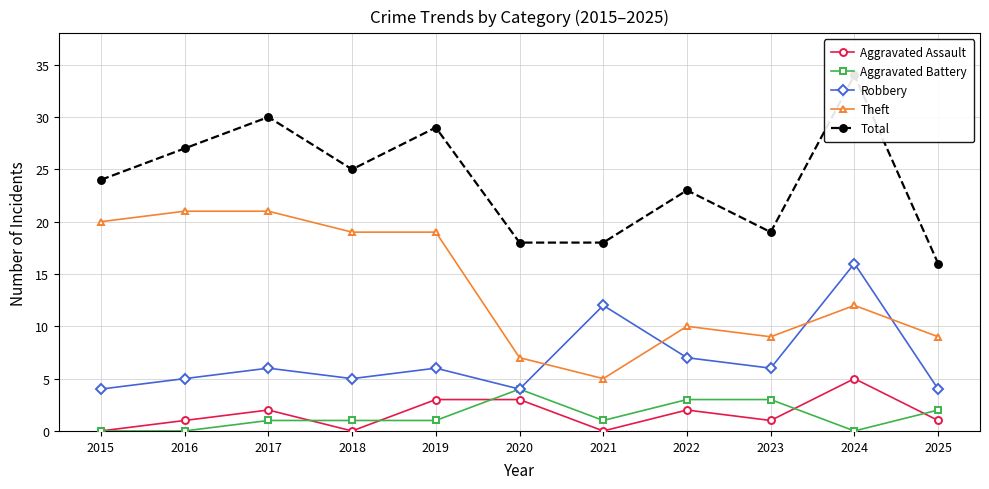

Reading right to left, transcribe all the data shown in this chart.

Aggravated Assault: 2025=1	2024=5	2023=1	2022=2	2021=0	2020=3	2019=3	2018=0	2017=2	2016=1	2015=0
Aggravated Battery: 2025=2	2024=0	2023=3	2022=3	2021=1	2020=4	2019=1	2018=1	2017=1	2016=0	2015=0
Robbery: 2025=4	2024=16	2023=6	2022=7	2021=12	2020=4	2019=6	2018=5	2017=6	2016=5	2015=4
Theft: 2025=9	2024=12	2023=9	2022=10	2021=5	2020=7	2019=19	2018=19	2017=21	2016=21	2015=20
Total: 2025=16	2024=34	2023=19	2022=23	2021=18	2020=18	2019=29	2018=25	2017=30	2016=27	2015=24